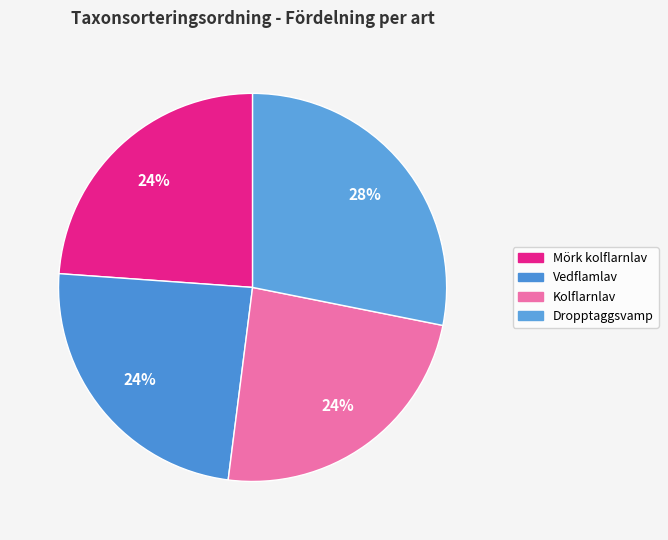

Count the number of slices in the pie.

4